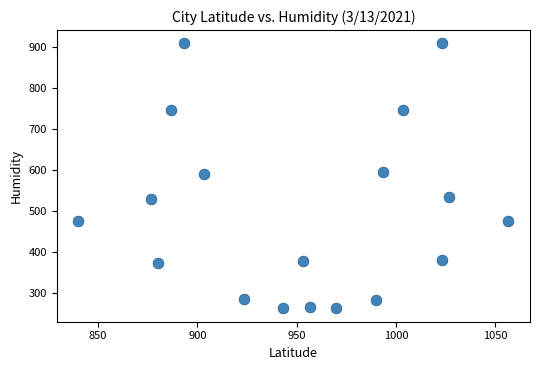

What is the range of Y values (max minus min)?

644.6